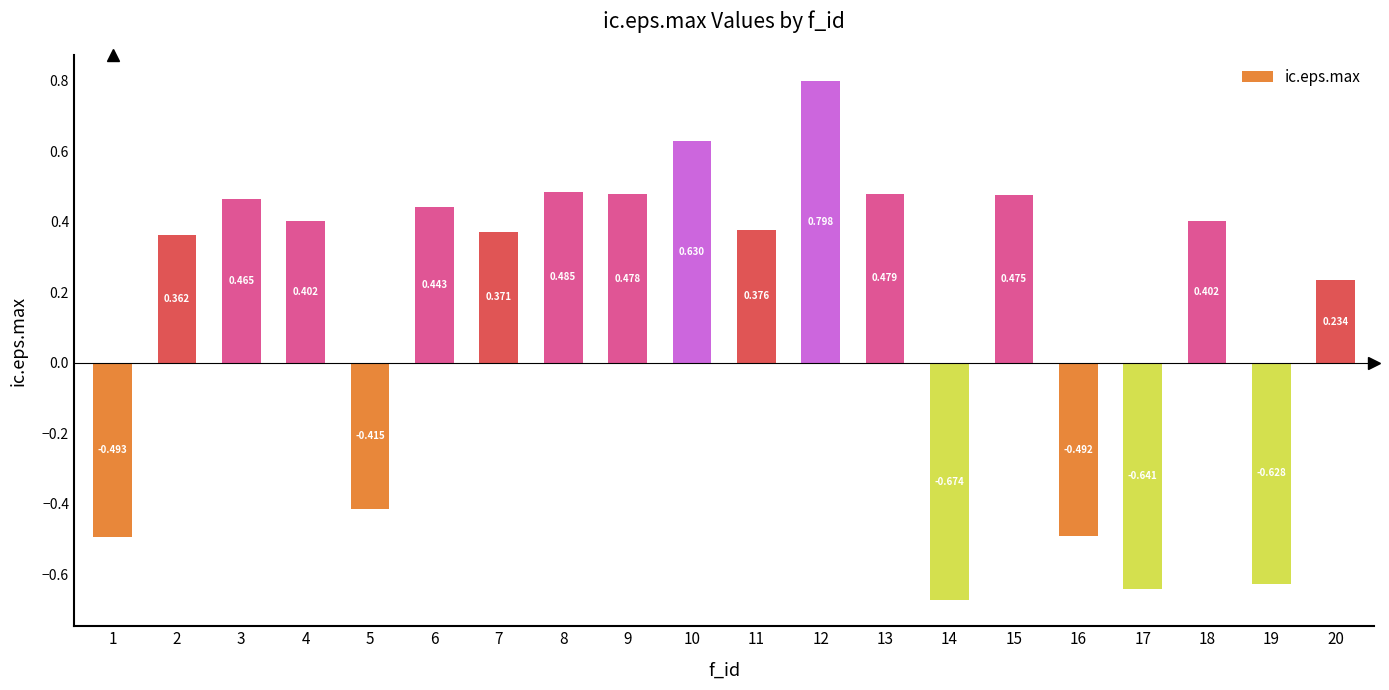

How many bars are there in total?

20